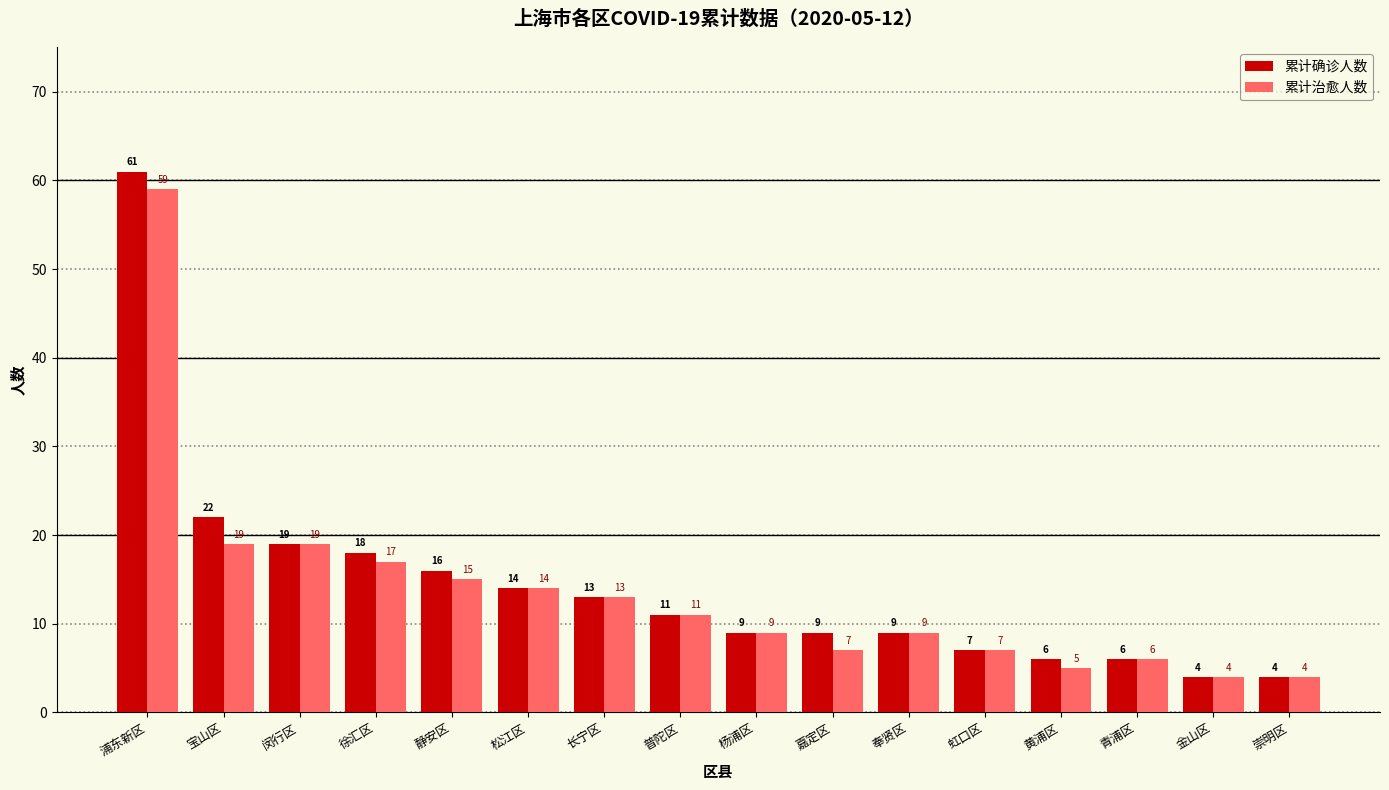

What is the average value of the 累计确诊人数 series?

14